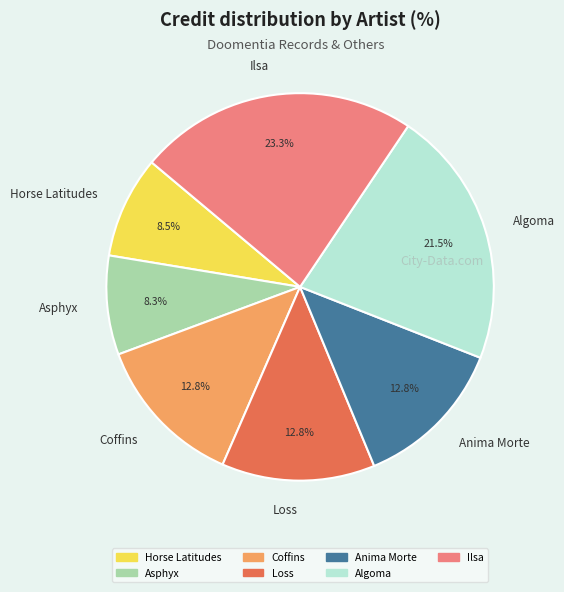

The Ilsa slice represents 23% of the pie. True or false?

True